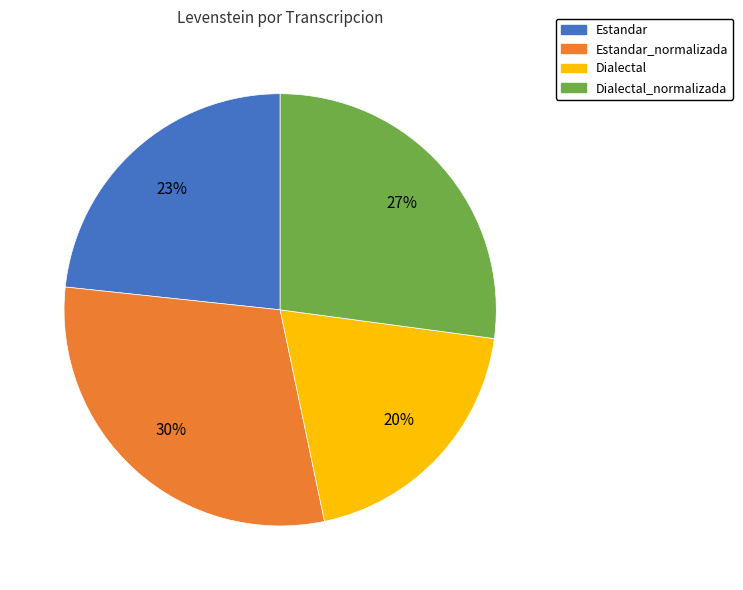

Is there a majority slice in this chart?

No